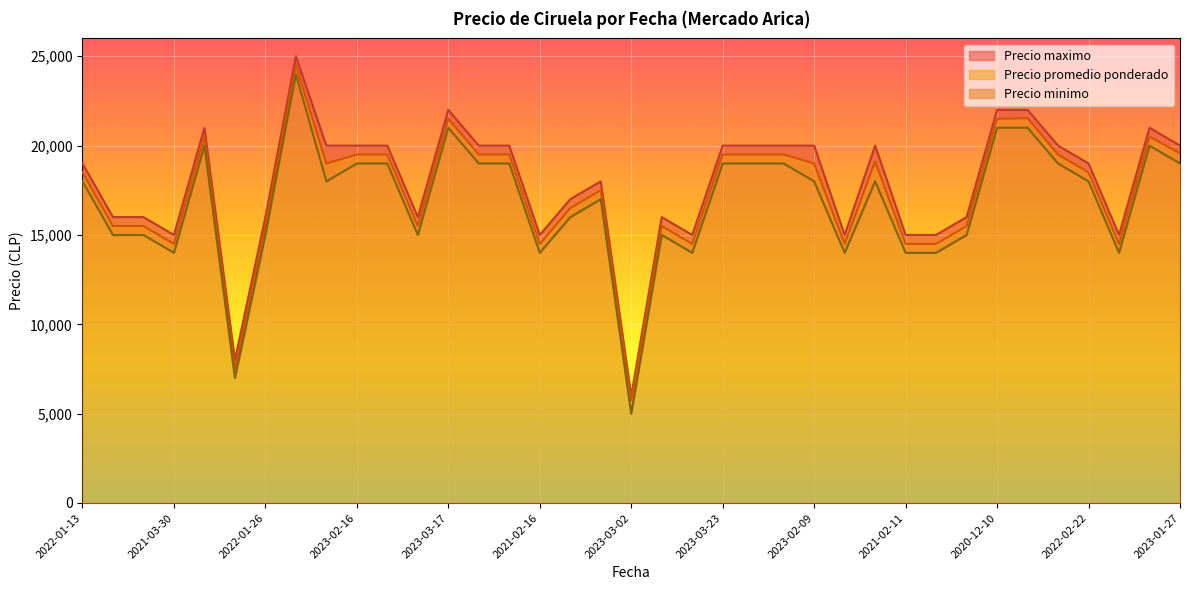

The Precio minimo series shows 18000 at 2022-12-26. True or false?

True